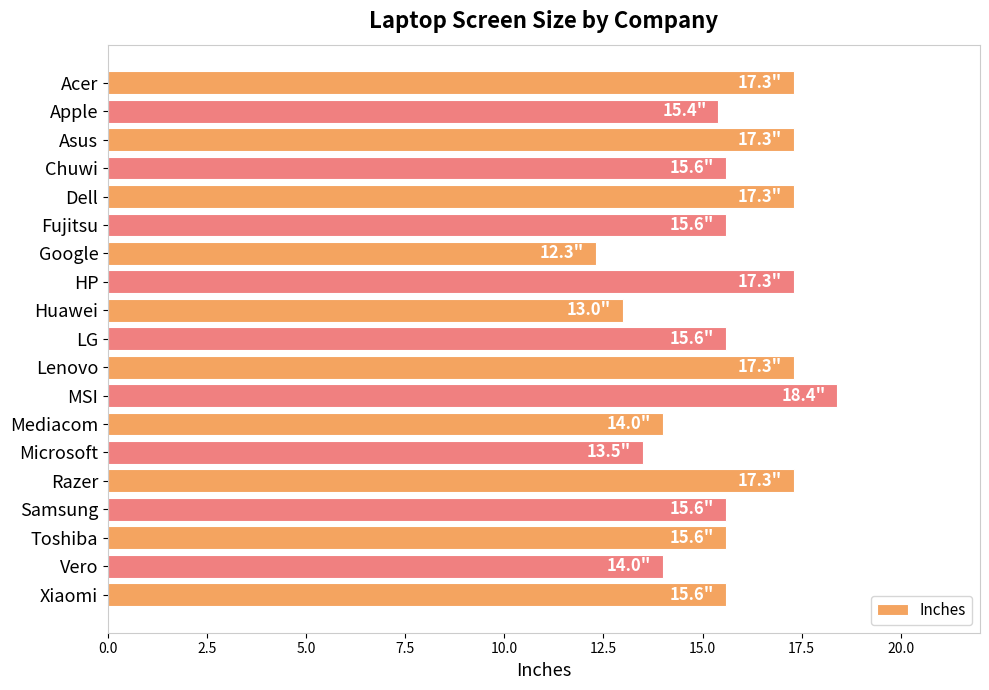

What is the change in value from Apple to Lenovo?

+1.9